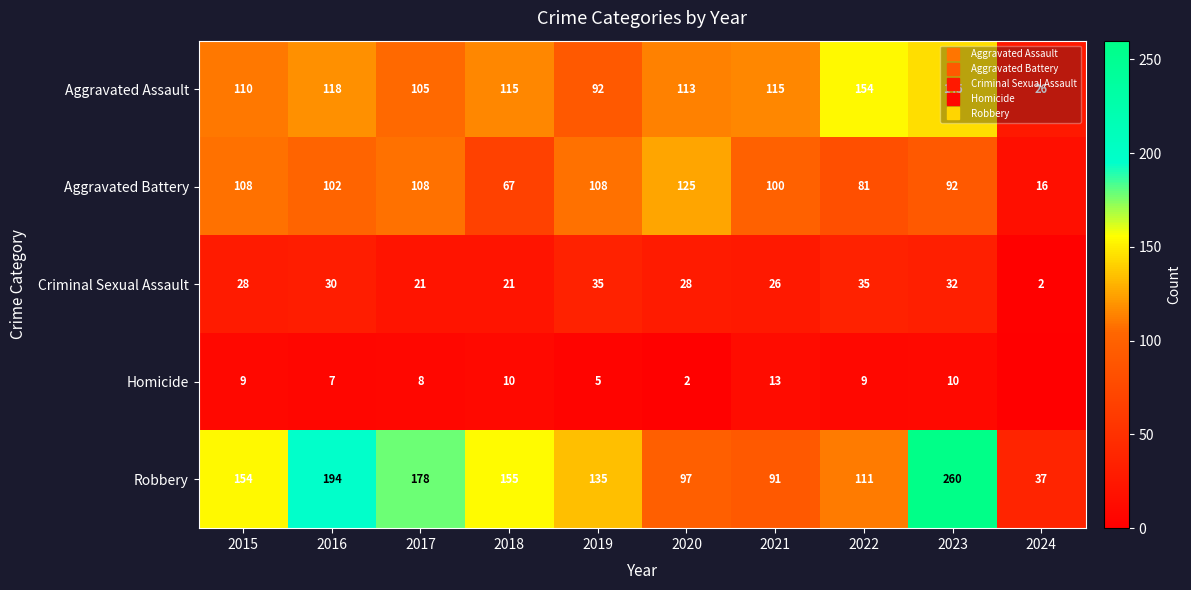

What is the total value across all series at 2017?

420